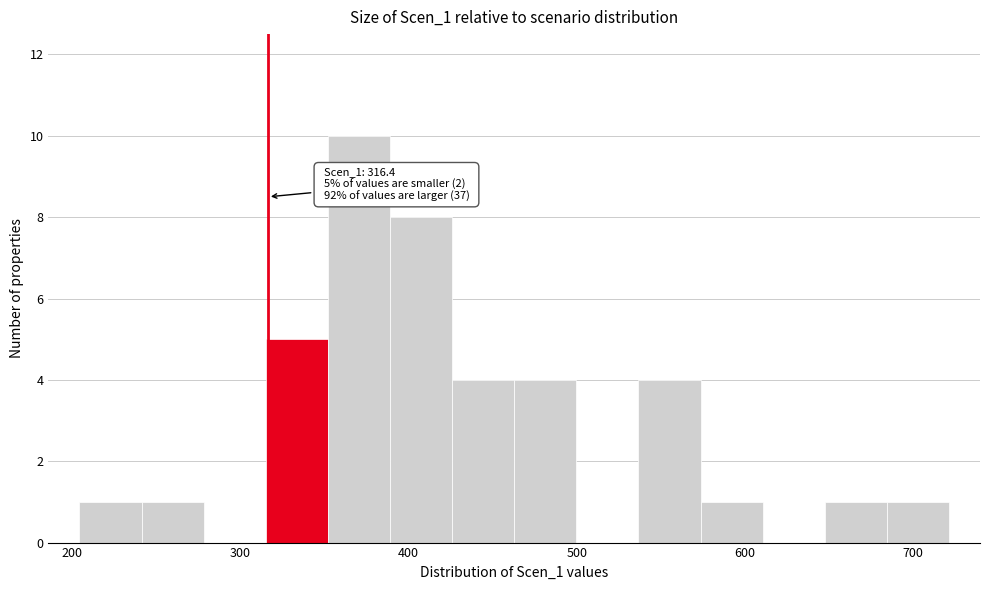

Around what value on the x-axis is the tallest bar? Give the approximate position of its centre, as read against the axis.

370